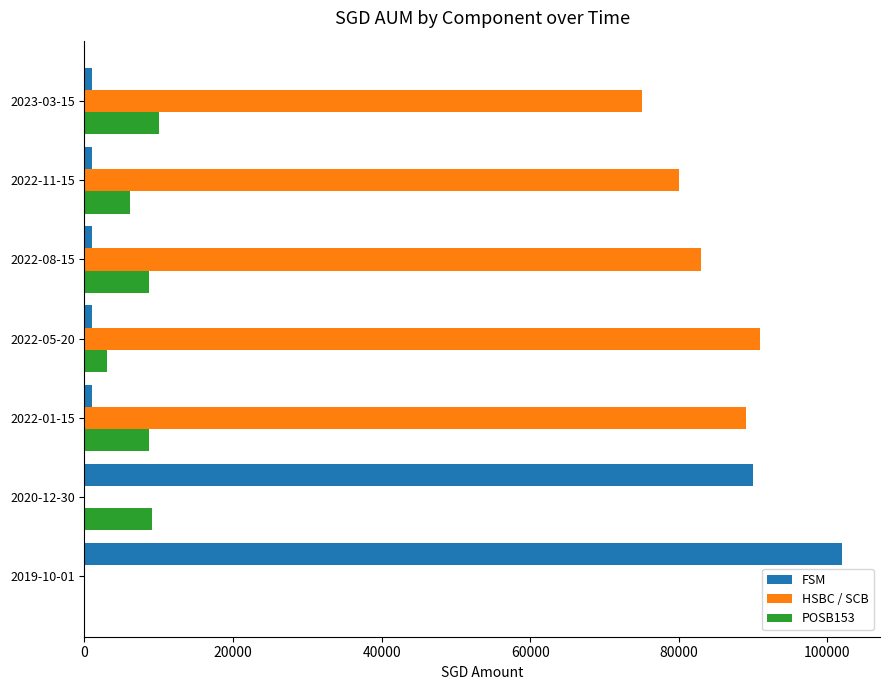

Between 2022-05-20 and 2023-03-15, which series saw the biggest shift?

HSBC / SCB